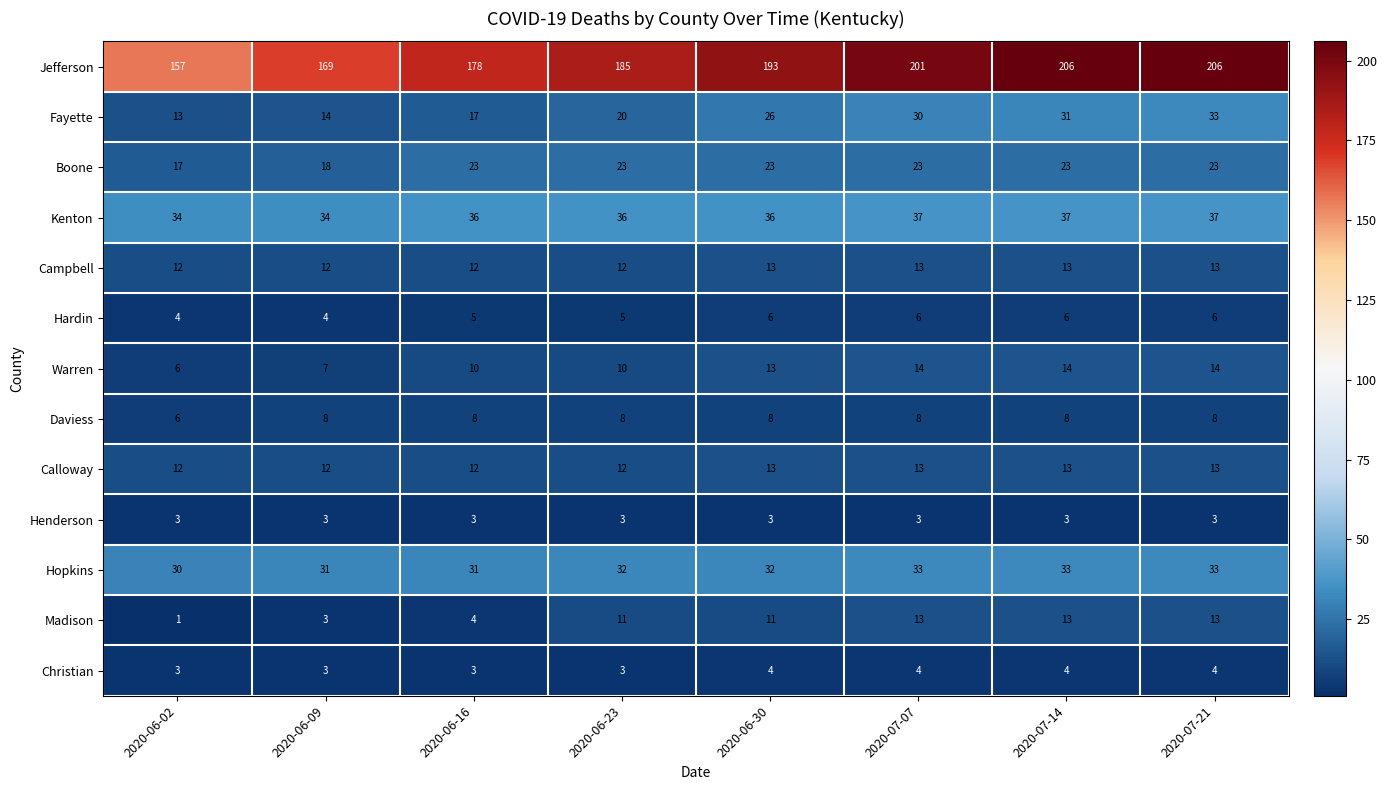

The value of Campbell at 2020-06-16 is 17. True or false?

False